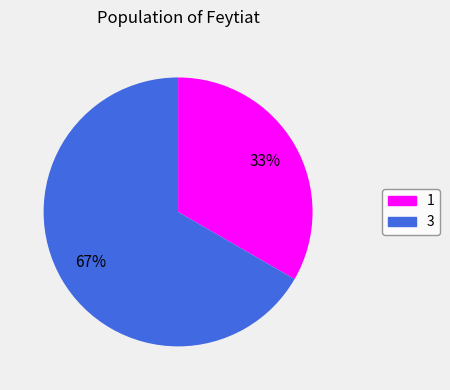

Count the number of slices in the pie.

2